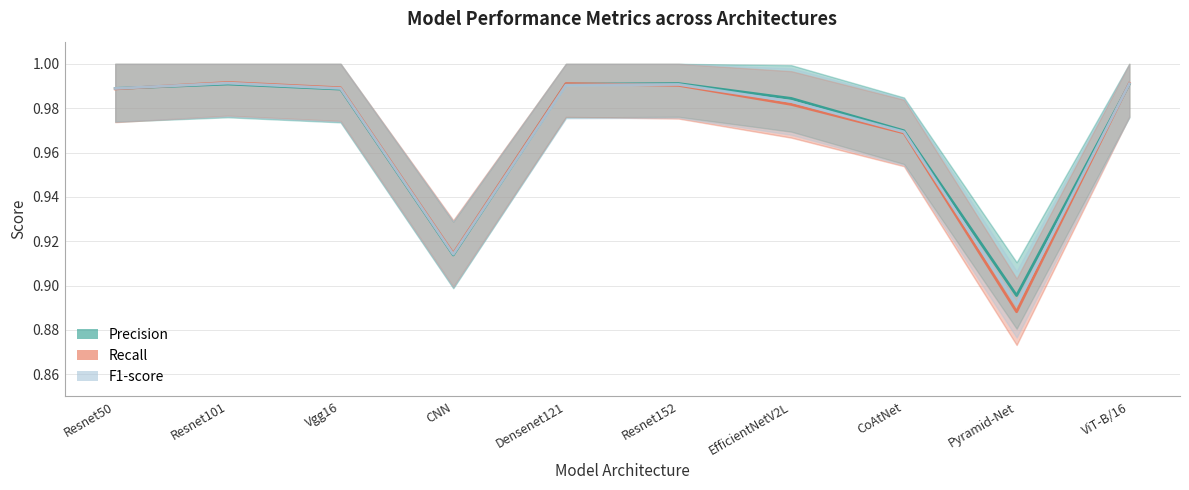

What is the difference between the maximum and second lowest values in the Precision series?

0.1